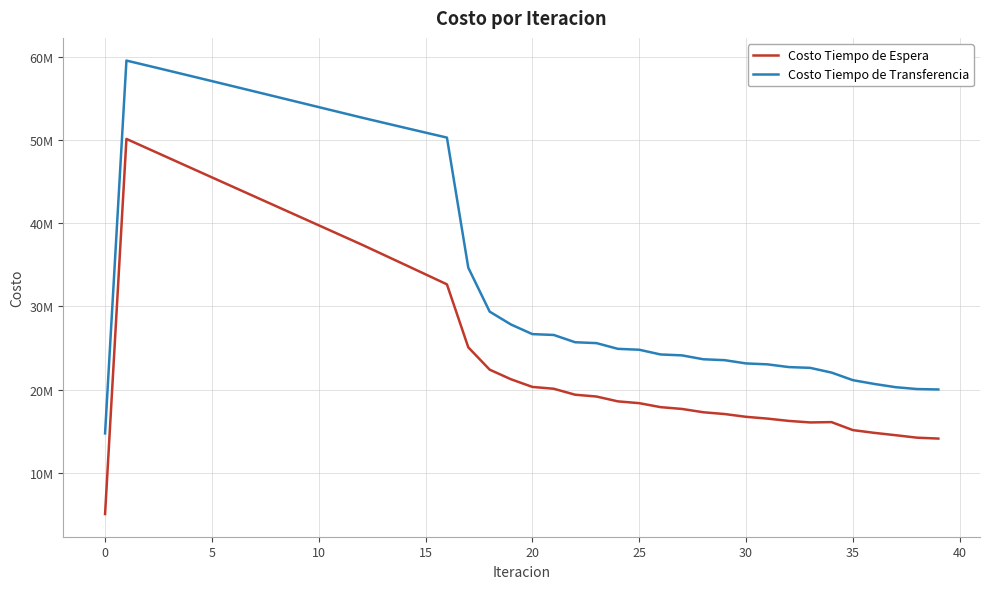

What are all the series names shown in the legend?

Costo Tiempo de Espera, Costo Tiempo de Transferencia